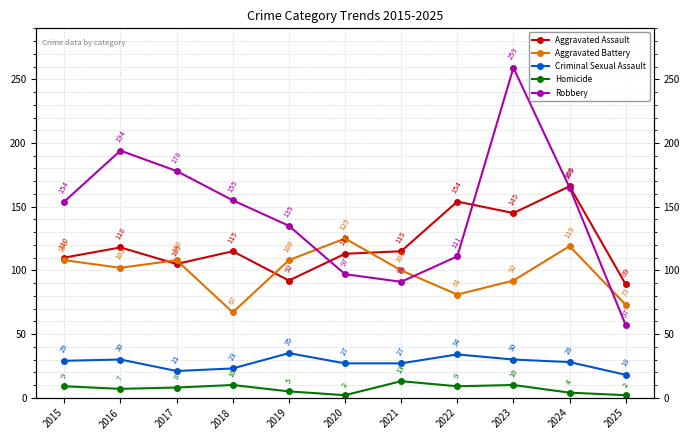

True or false: Aggravated Assault and Homicide cross at least once.

False